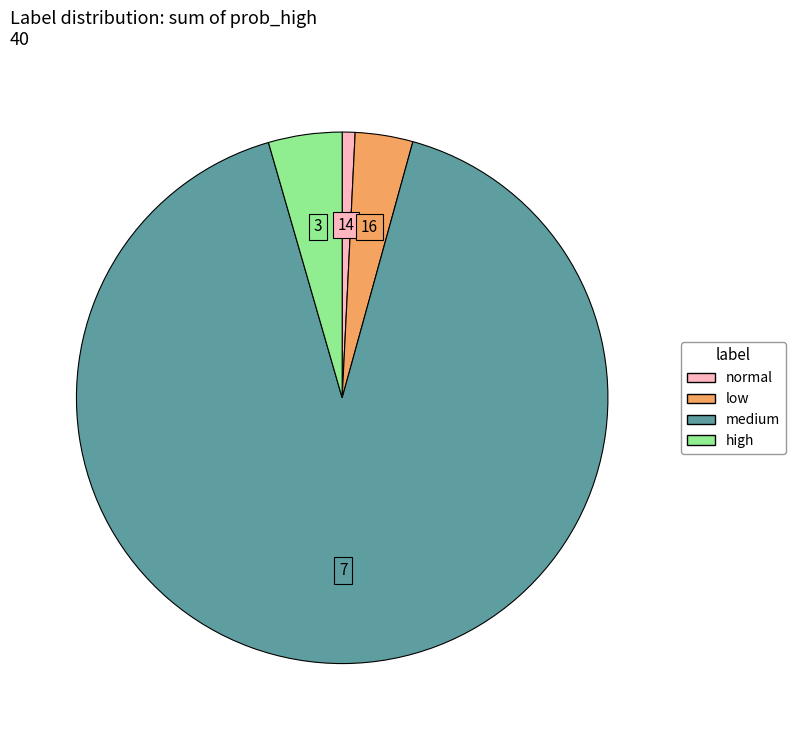

Which slice is the largest?

medium